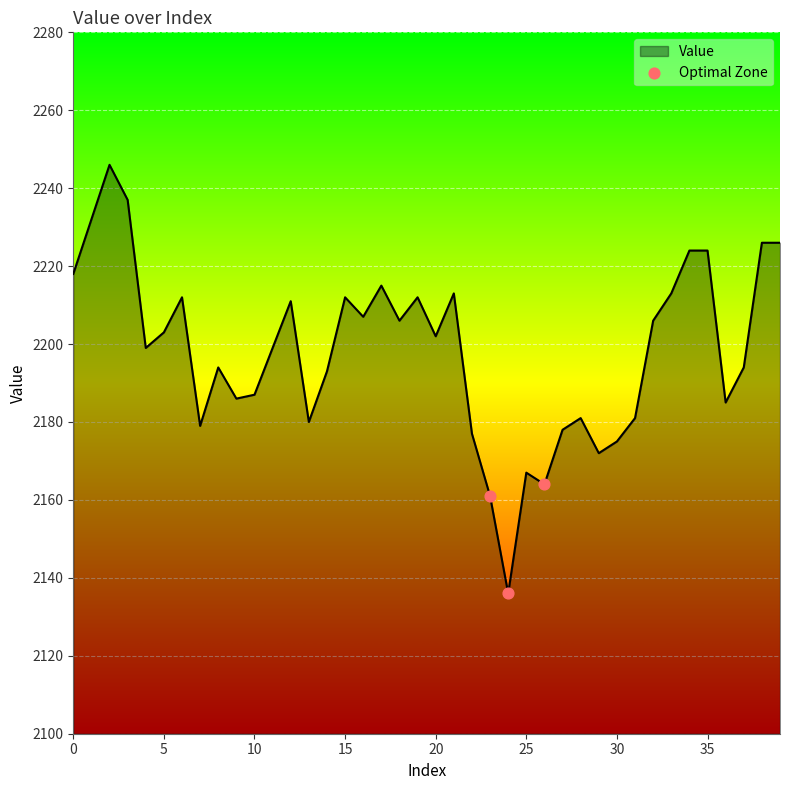

What is the minimum value shown in the chart?

2136